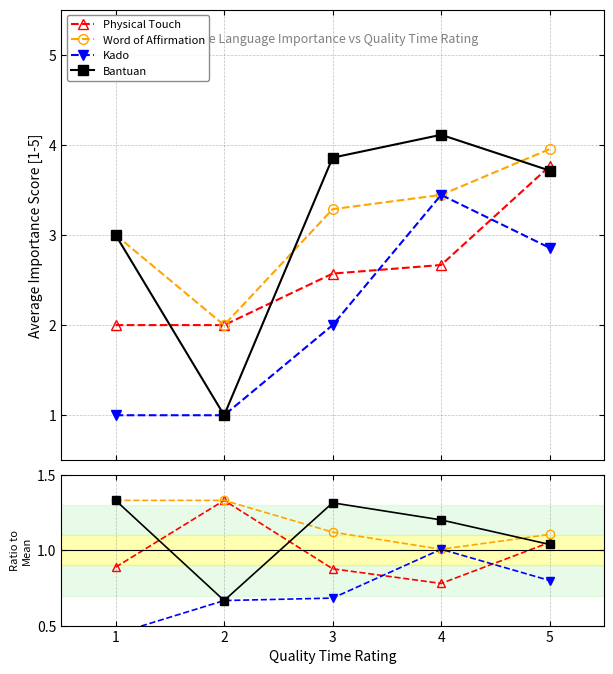

Count the number of categories in the chart.

5